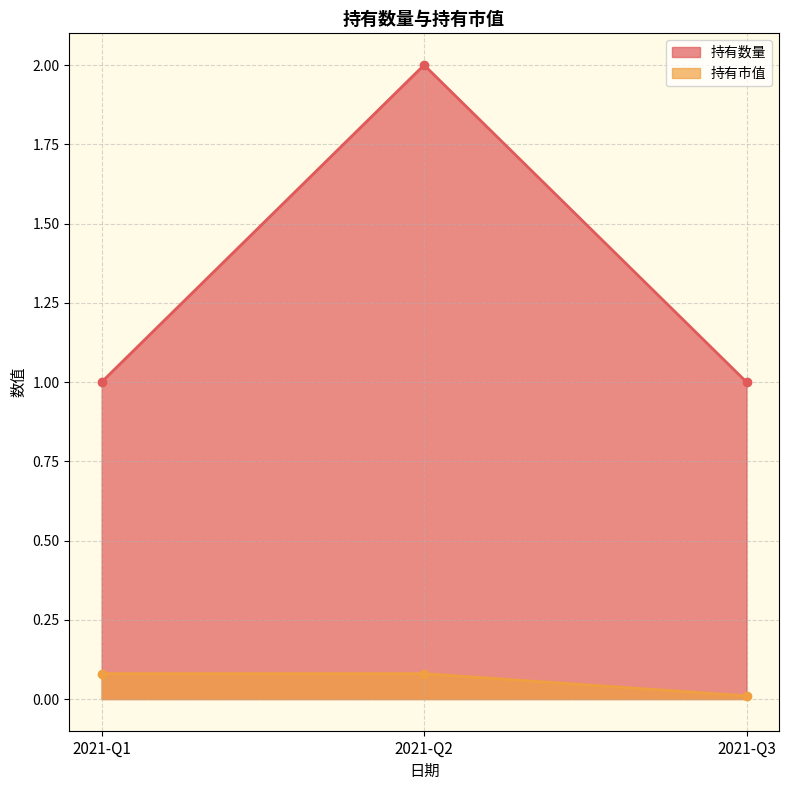

True or false: 持有市值 has a value of 0.0 at 2021-Q1.

False